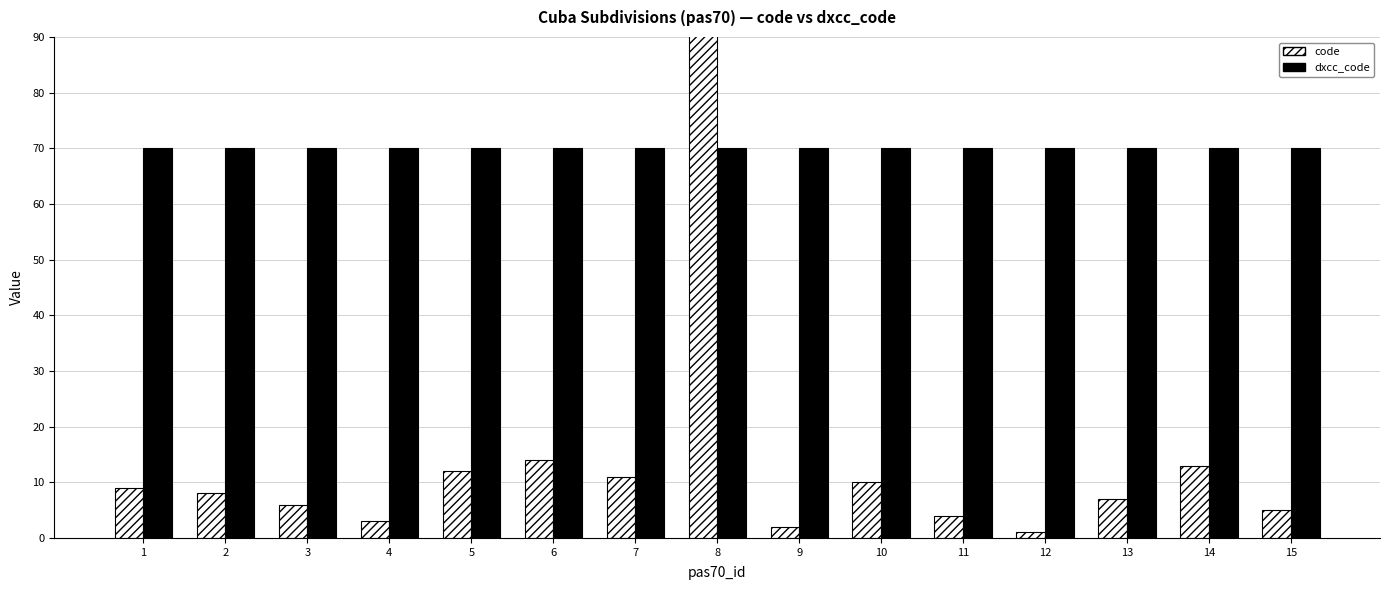

Between 13 and 6, which is larger?

6